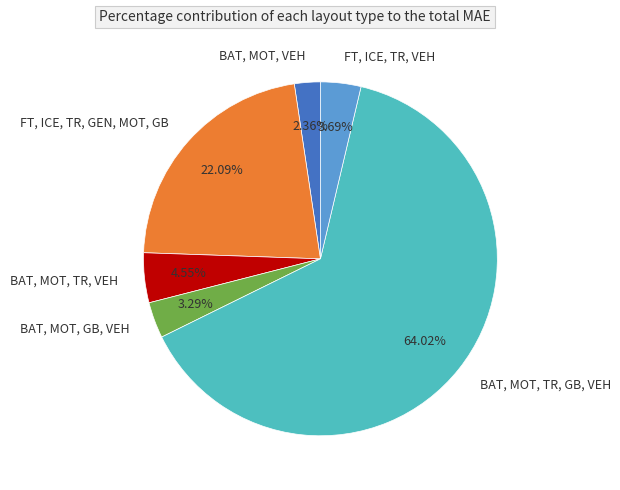

How many slices are in this pie chart?

6